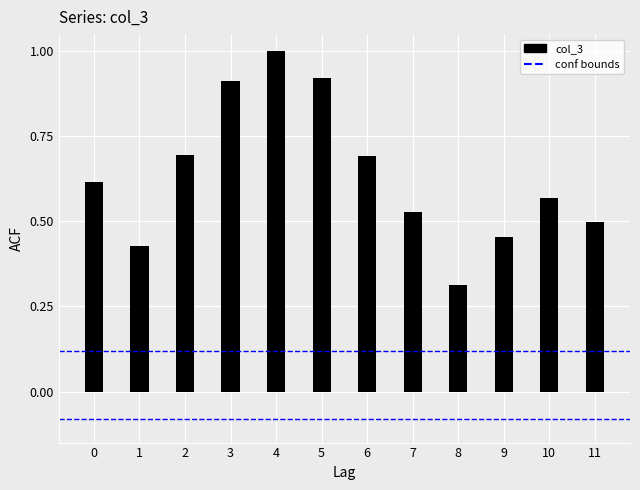

List the labels in order of conf_lower value, smallest first.

0, 1